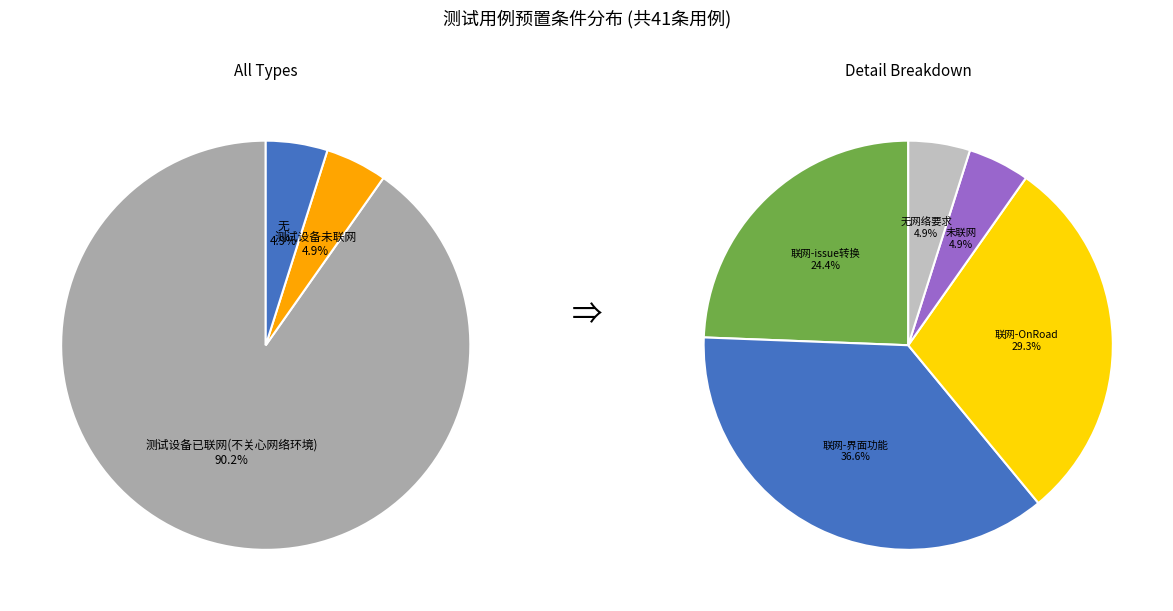

Count the number of slices in the pie.

3